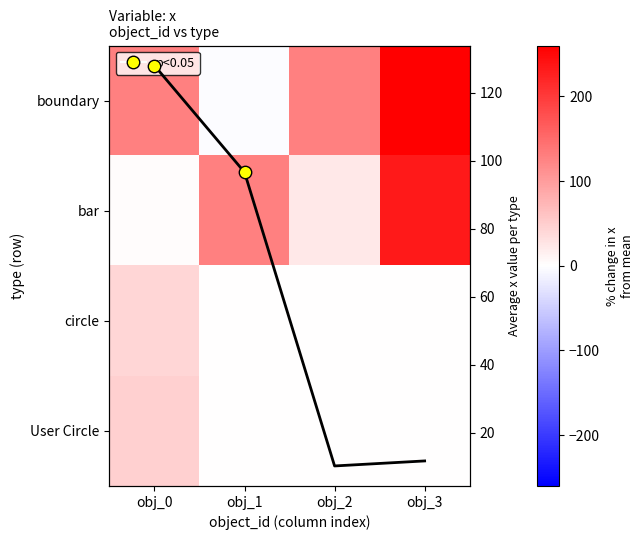

Which series has the largest total across all categories?

boundary